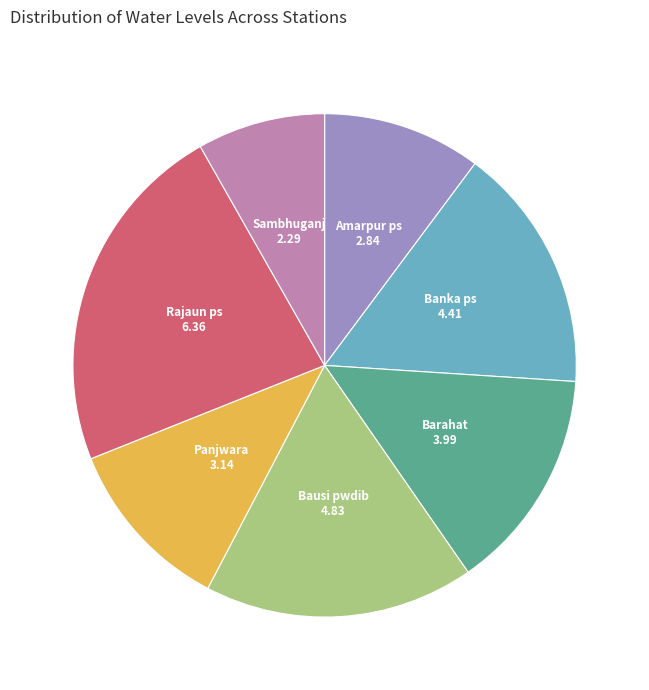

Combined, do Sambhuganj and Panjwara account for over 50%?

No